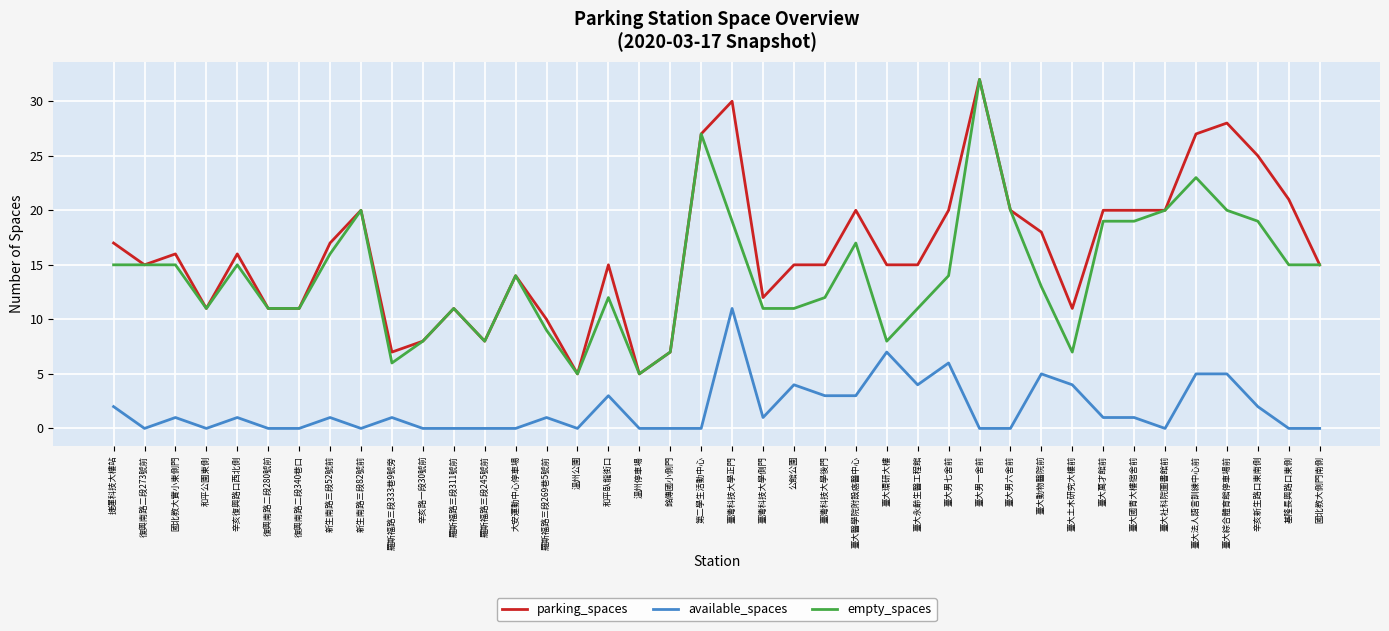

Reading right to left, list all the values displayed in this chart.

parking_spaces: 國北教大側門南側=15	基隆長興路口東側=21	辛亥新生路口東南側=25	臺大綜合體育館停車場前=28	臺大法人語言訓練中心前=27	臺大社科院圖書館前=20	臺大國青大樓宿舍前=20	臺大萬才館前=20	臺大土木研究大樓前=11	臺大動物醫院前=18	臺大男六舍前=20	臺大男一舍前=32	臺大男七舍前=20	臺大永齡生醫工程館=15	臺大環研大樓=15	臺大醫學院附設癌醫中心=20	臺灣科技大學後門=15	公館公園=15	臺灣科技大學側門=12	臺灣科技大學正門=30	第二學生活動中心=27	銘傳國小側門=7	溫州停車場=5	和平臥龍街口=15	溫州公園=5	羅斯福路三段269巷5號前=10	大安運動中心停車場=14	羅斯福路三段245號前=8	羅斯福路三段311號前=11	辛亥路一段30號前=8	羅斯福路三段333巷9號旁=7	新生南路三段82號前=20	新生南路三段52號前=17	復興南路二段340巷口=11	復興南路二段280號前=11	辛亥復興路口西北側=16	和平公園東側=11	國北教大實小東側門=16	復興南路二段273號前=15	捷運科技大樓站=17
available_spaces: 國北教大側門南側=0	基隆長興路口東側=0	辛亥新生路口東南側=2	臺大綜合體育館停車場前=5	臺大法人語言訓練中心前=5	臺大社科院圖書館前=0	臺大國青大樓宿舍前=1	臺大萬才館前=1	臺大土木研究大樓前=4	臺大動物醫院前=5	臺大男六舍前=0	臺大男一舍前=0	臺大男七舍前=6	臺大永齡生醫工程館=4	臺大環研大樓=7	臺大醫學院附設癌醫中心=3	臺灣科技大學後門=3	公館公園=4	臺灣科技大學側門=1	臺灣科技大學正門=11	第二學生活動中心=0	銘傳國小側門=0	溫州停車場=0	和平臥龍街口=3	溫州公園=0	羅斯福路三段269巷5號前=1	大安運動中心停車場=0	羅斯福路三段245號前=0	羅斯福路三段311號前=0	辛亥路一段30號前=0	羅斯福路三段333巷9號旁=1	新生南路三段82號前=0	新生南路三段52號前=1	復興南路二段340巷口=0	復興南路二段280號前=0	辛亥復興路口西北側=1	和平公園東側=0	國北教大實小東側門=1	復興南路二段273號前=0	捷運科技大樓站=2
empty_spaces: 國北教大側門南側=15	基隆長興路口東側=15	辛亥新生路口東南側=19	臺大綜合體育館停車場前=20	臺大法人語言訓練中心前=23	臺大社科院圖書館前=20	臺大國青大樓宿舍前=19	臺大萬才館前=19	臺大土木研究大樓前=7	臺大動物醫院前=13	臺大男六舍前=20	臺大男一舍前=32	臺大男七舍前=14	臺大永齡生醫工程館=11	臺大環研大樓=8	臺大醫學院附設癌醫中心=17	臺灣科技大學後門=12	公館公園=11	臺灣科技大學側門=11	臺灣科技大學正門=19	第二學生活動中心=27	銘傳國小側門=7	溫州停車場=5	和平臥龍街口=12	溫州公園=5	羅斯福路三段269巷5號前=9	大安運動中心停車場=14	羅斯福路三段245號前=8	羅斯福路三段311號前=11	辛亥路一段30號前=8	羅斯福路三段333巷9號旁=6	新生南路三段82號前=20	新生南路三段52號前=16	復興南路二段340巷口=11	復興南路二段280號前=11	辛亥復興路口西北側=15	和平公園東側=11	國北教大實小東側門=15	復興南路二段273號前=15	捷運科技大樓站=15